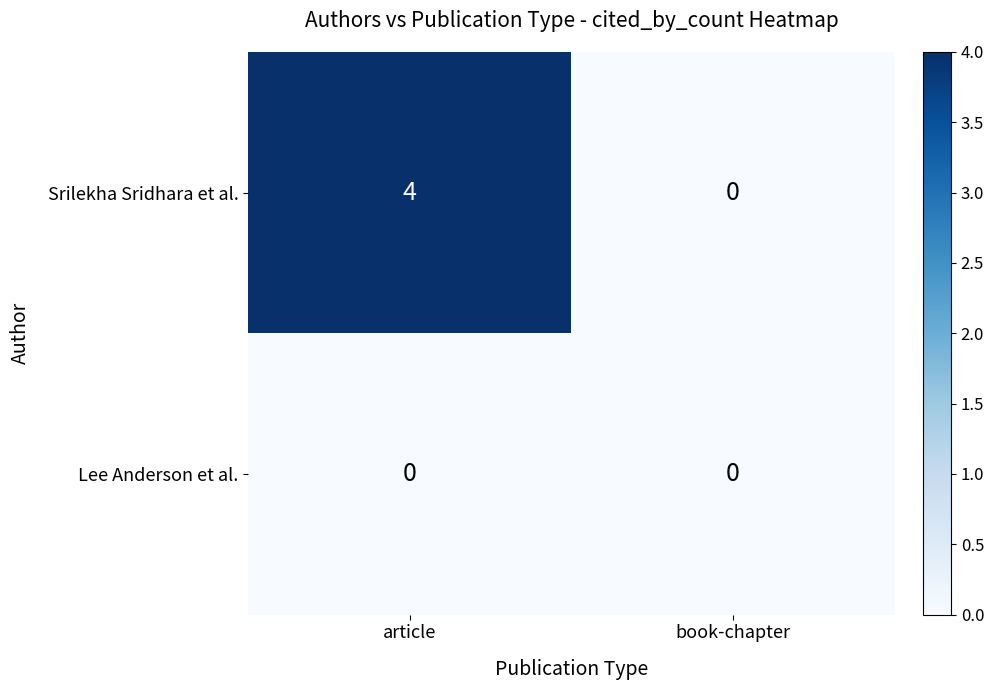

What is the sum of all Srilekha Sridhara et al. values?

4